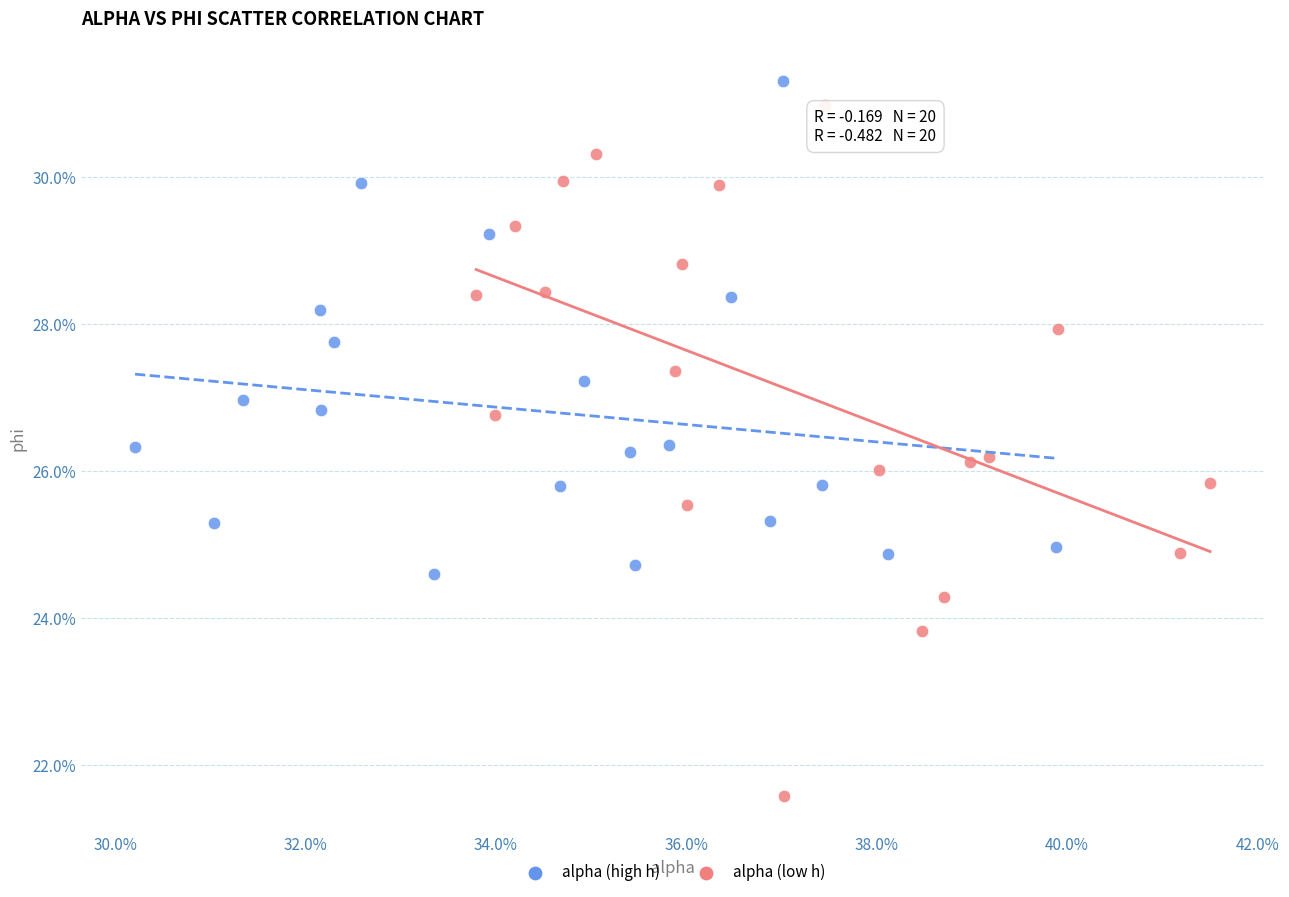

Which series reaches the maximum Y coordinate?

alpha (high h)